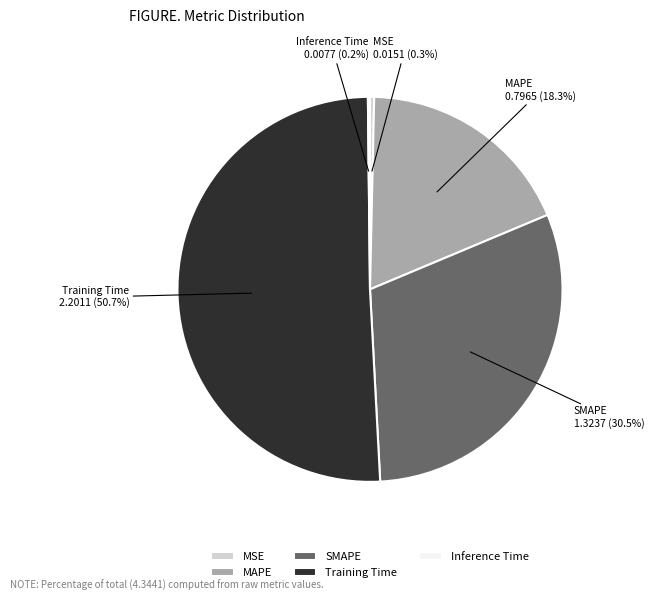

Between MAPE and Training Time, which is larger?

Training Time